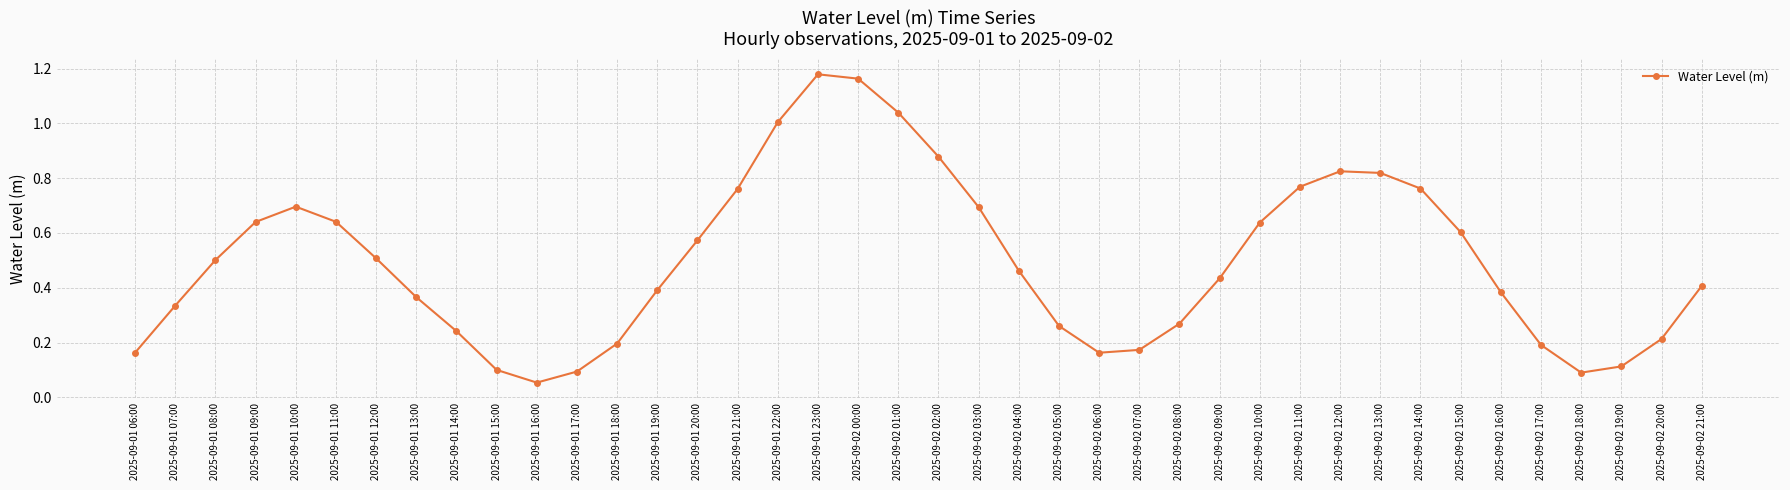

What is the change in value from 2025-09-02 00:00 to 2025-09-02 17:00?

-1.0